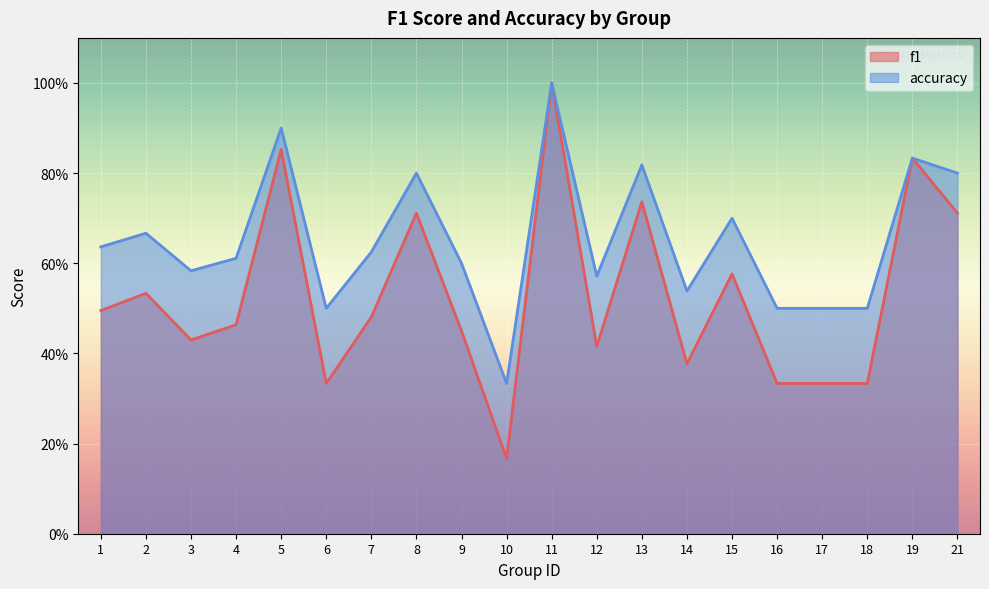

True or false: accuracy has more than 1 interior local peaks.

True